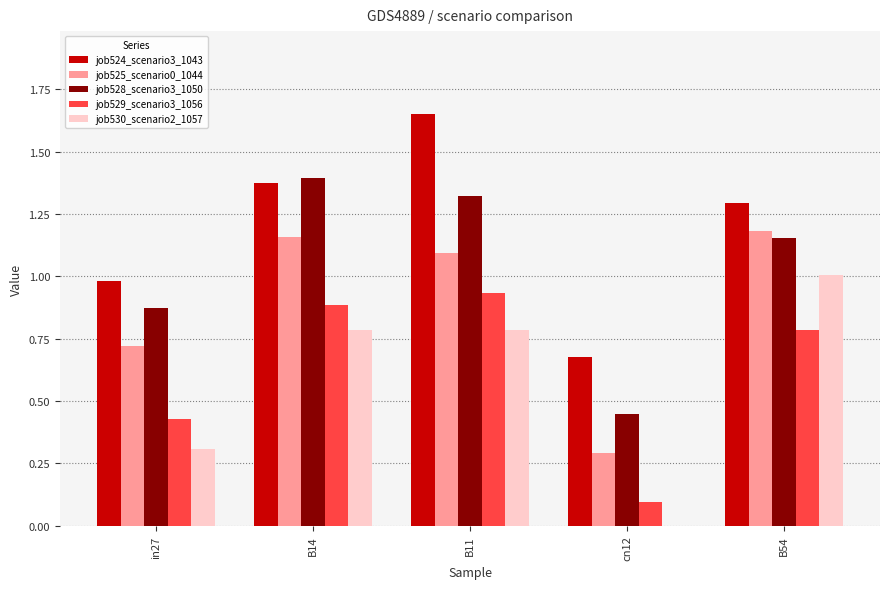

Which series has the largest total across all categories?

job524_scenario3_1043